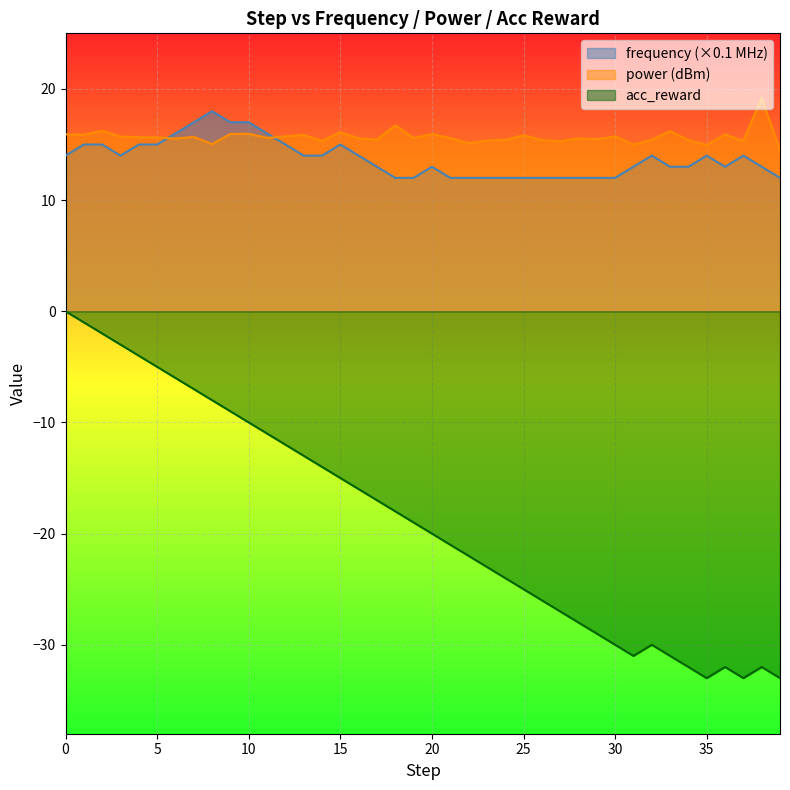

Reading left to right, transcribe all the data shown in this chart.

frequency: 14.0	15.0	15.0	14.0	15.0	15.0	16.0	17.0	18.0	17.0	17.0	16.0	15.0	14.0	14.0	15.0	14.0	13.0	12.0	12.0	13.0	12.0	12.0	12.0	12.0	12.0	12.0	12.0	12.0	12.0	12.0	13.0	14.0	13.0	13.0	14.0	13.0	14.0	13.0	12.0
power: 15.9	15.9	16.2	15.7	15.7	15.6	15.5	15.7	15.0	15.9	16.0	15.6	15.7	15.9	15.3	16.1	15.6	15.4	16.7	15.6	15.9	15.6	15.1	15.4	15.4	15.8	15.4	15.3	15.6	15.5	15.7	15.0	15.4	16.2	15.4	14.9	15.9	15.3	19.2	14.5
acc_reward: 0.0	-1.0	-2.0	-3.0	-4.0	-5.0	-6.0	-7.0	-8.0	-9.0	-10.0	-11.0	-12.0	-13.0	-14.0	-15.0	-16.0	-17.0	-18.0	-19.0	-20.0	-21.0	-22.0	-23.0	-24.0	-25.0	-26.0	-27.0	-28.0	-29.0	-30.0	-31.0	-30.0	-31.0	-32.0	-33.0	-32.0	-33.0	-32.0	-33.0